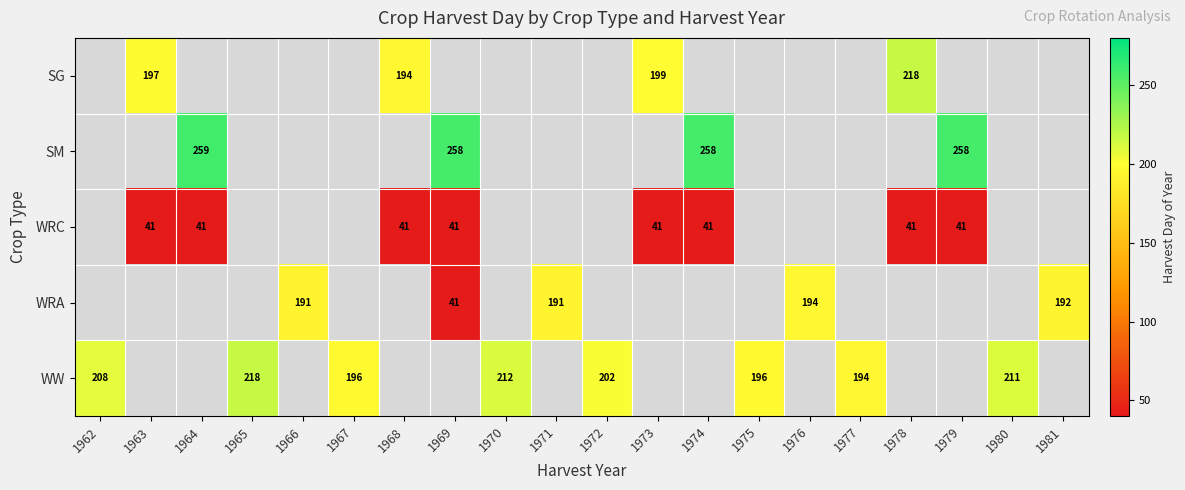

The WW series shows 212 at 1970. True or false?

True